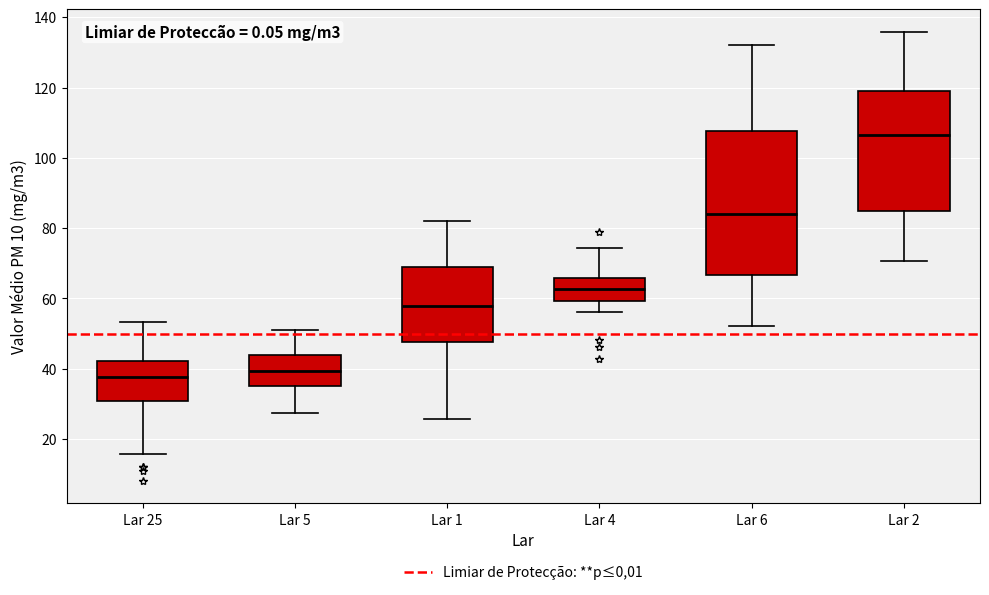

Where is the upper edge of the box for Lar 5 on the y-axis? The values are not printed on the chart, so give them approximately, as read against the axis.

44